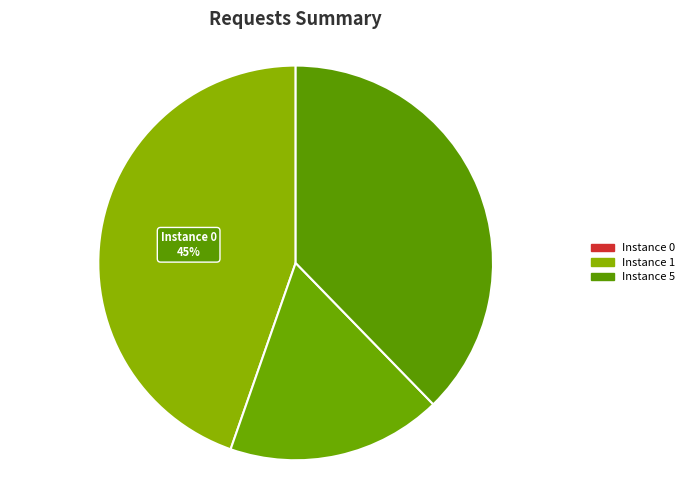

To the nearest percent, what is the difference between the largest and smallest slice percentages?

27%